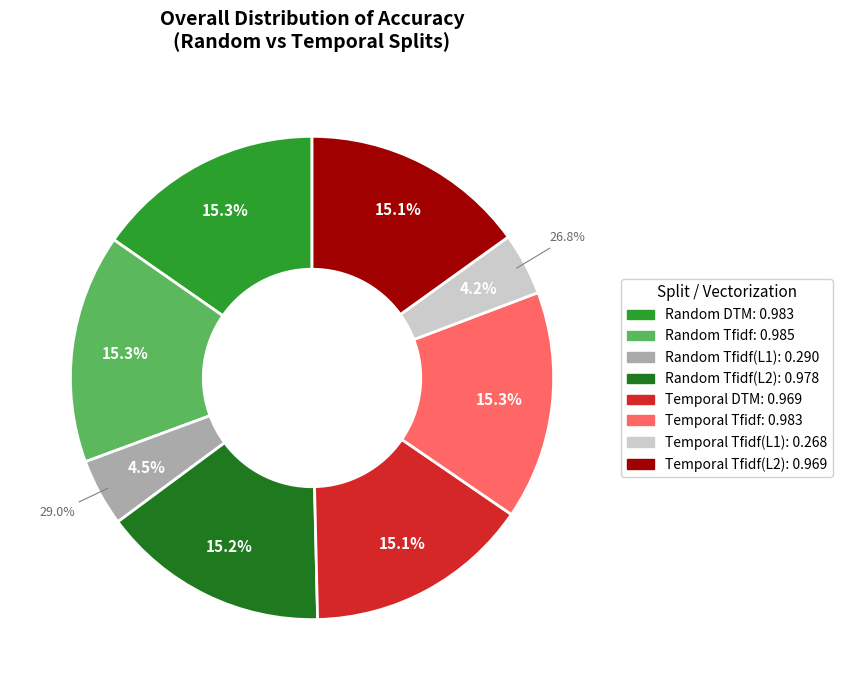

Is there any slice that represents more than half of the pie?

No